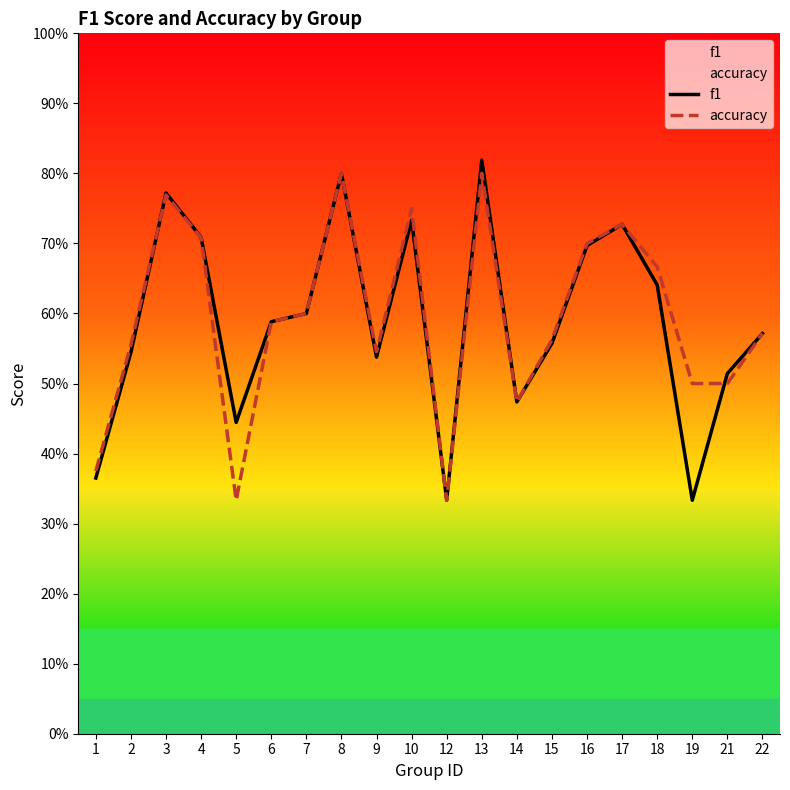

Which series changed the most between 2 and 4?

f1